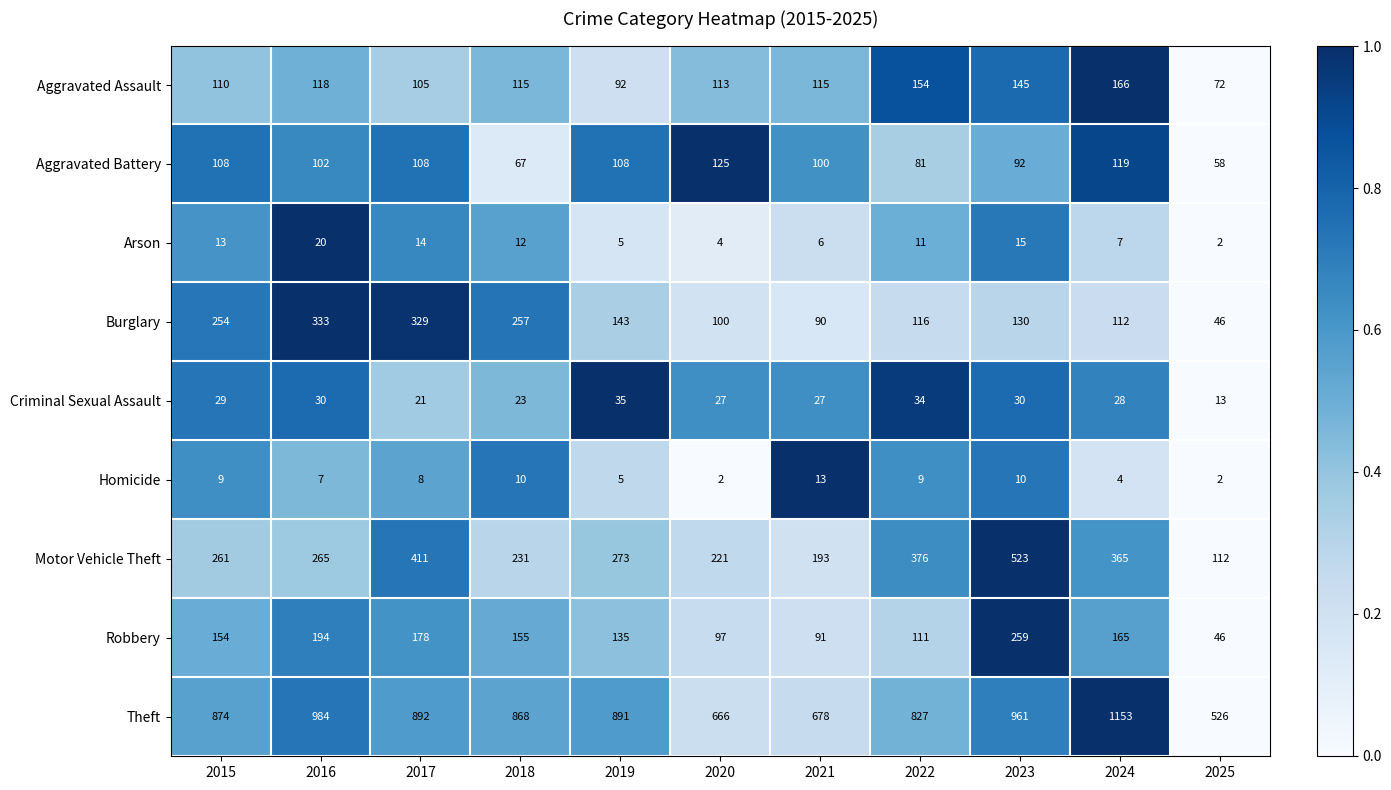

What is the difference between the maximum and minimum values in the Criminal Sexual Assault series?

22